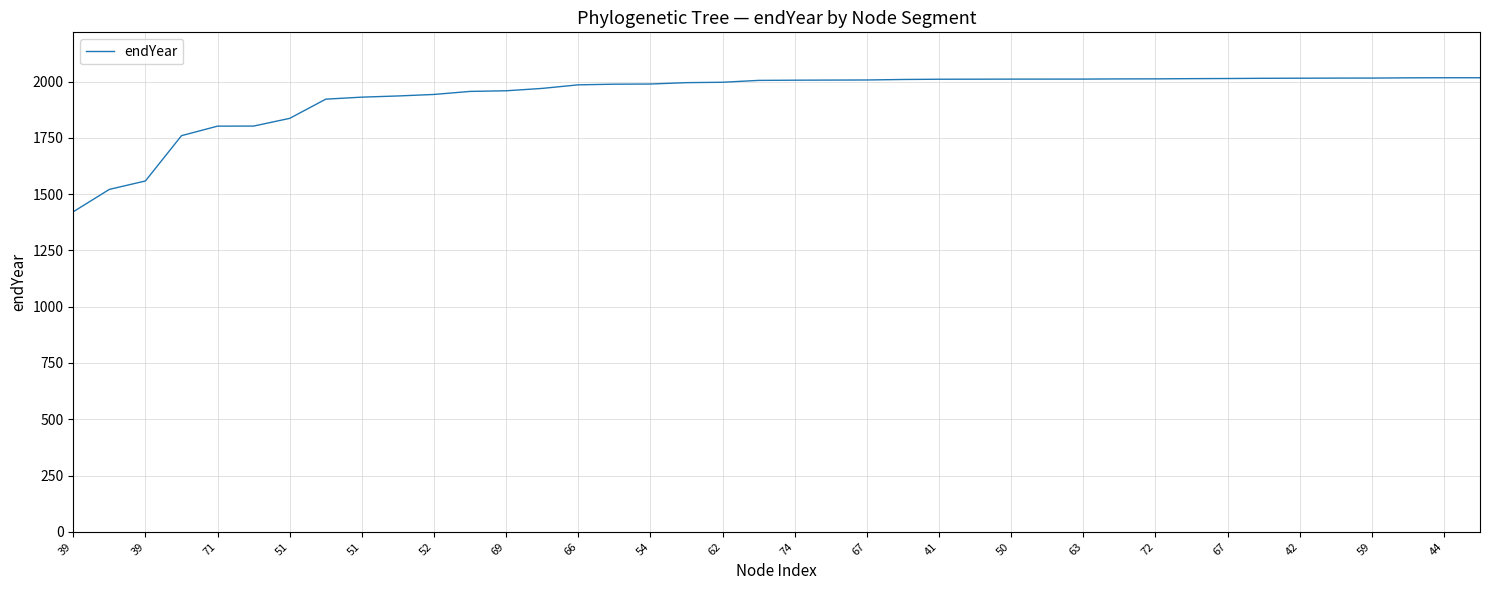

What is the greatest value displayed?

2017.0